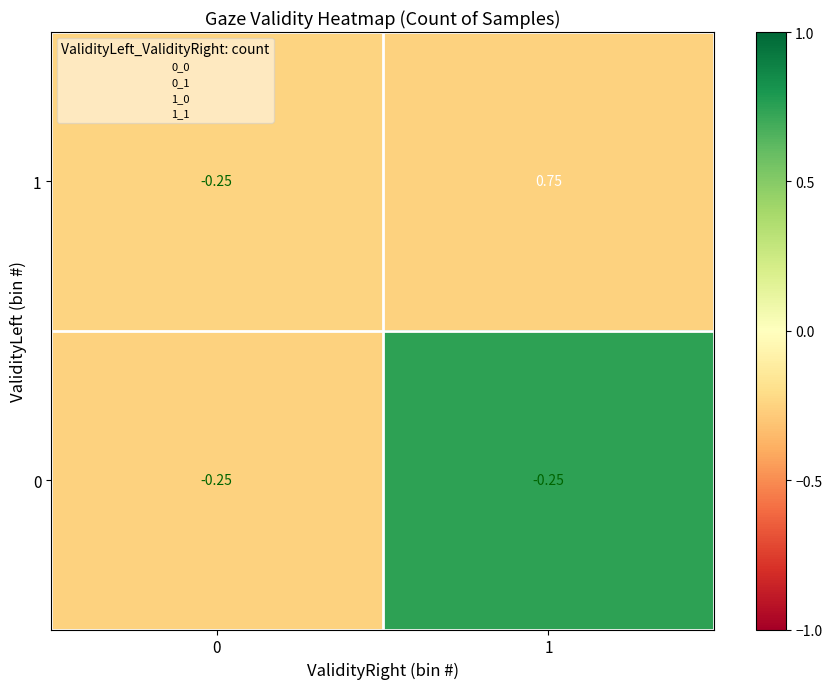

Count the number of categories in the chart.

2